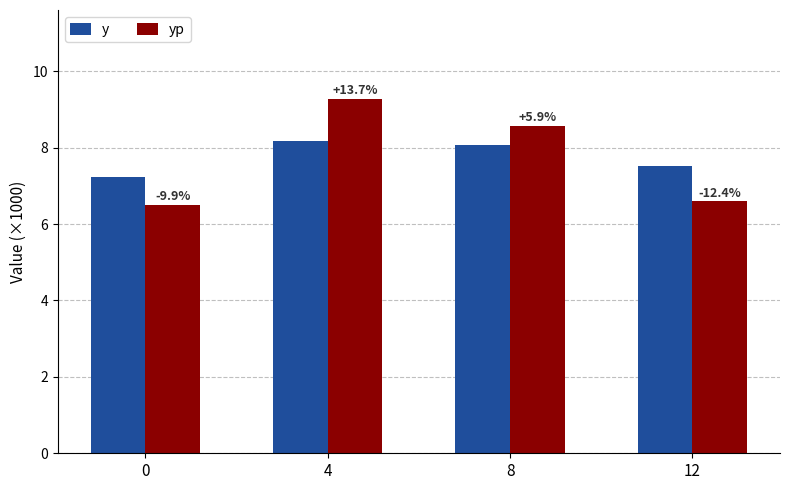

How many bars are there in total?

8